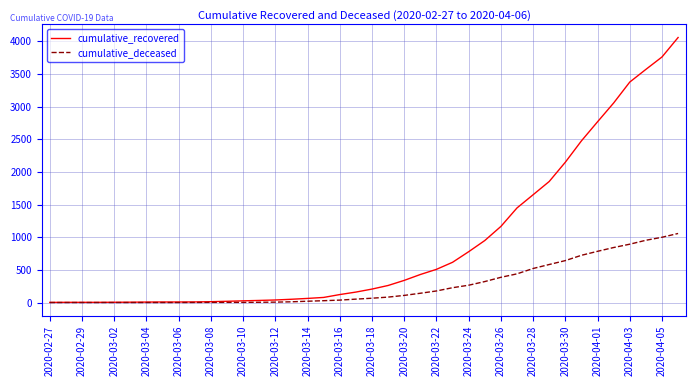

Which series has the largest total across all categories?

cumulative_recovered